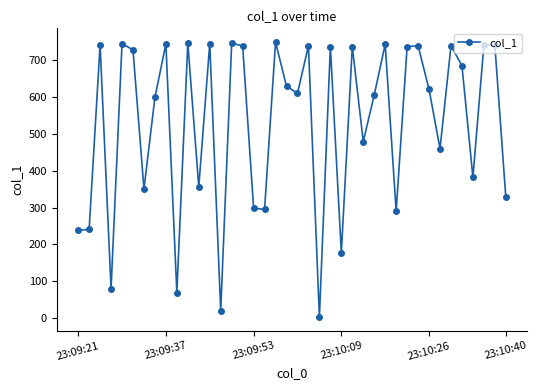

True or false: the data has more than 2 interior local peaks.

True